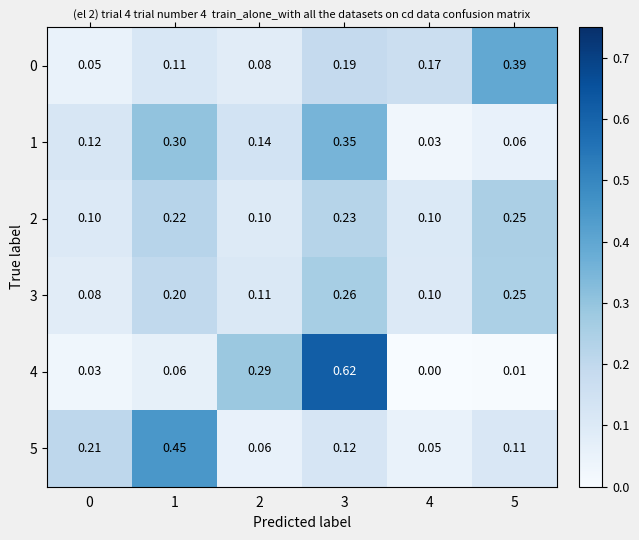

Is the value of 2 at 3 greater than the value of 5 at 1?

No